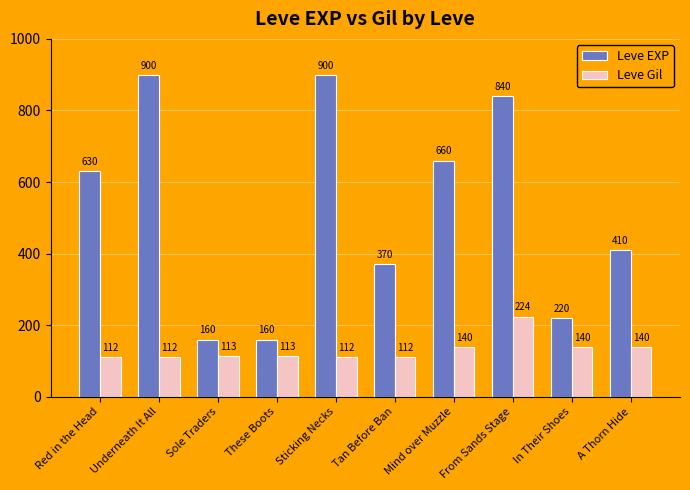

The Leve Gil series shows 164 at These Boots. True or false?

False